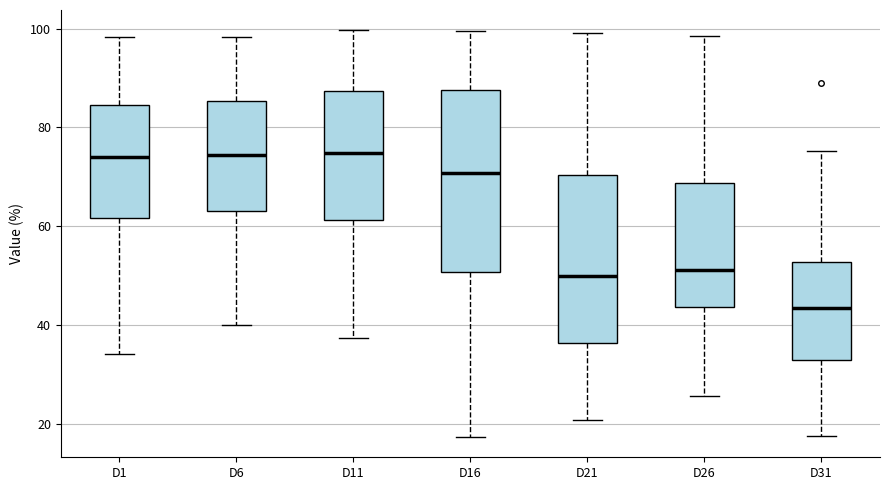

Where is the lower edge of the box for D6 on the y-axis? The values are not printed on the chart, so give them approximately, as read against the axis.

64